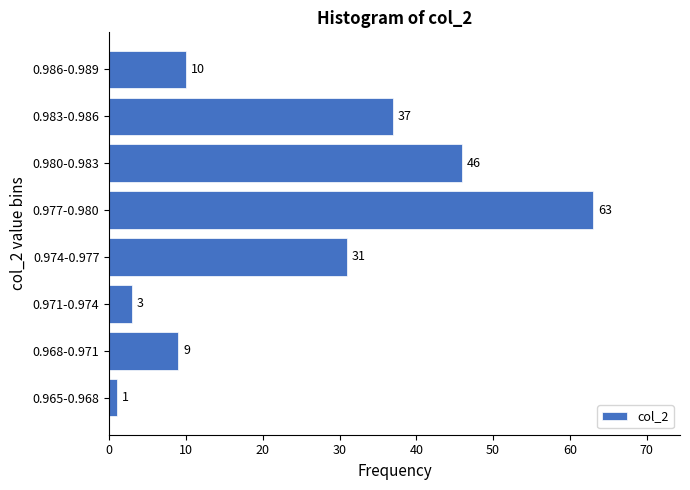

Reading bottom to top, list all the values displayed in this chart.

1	9	3	31	63	46	37	10